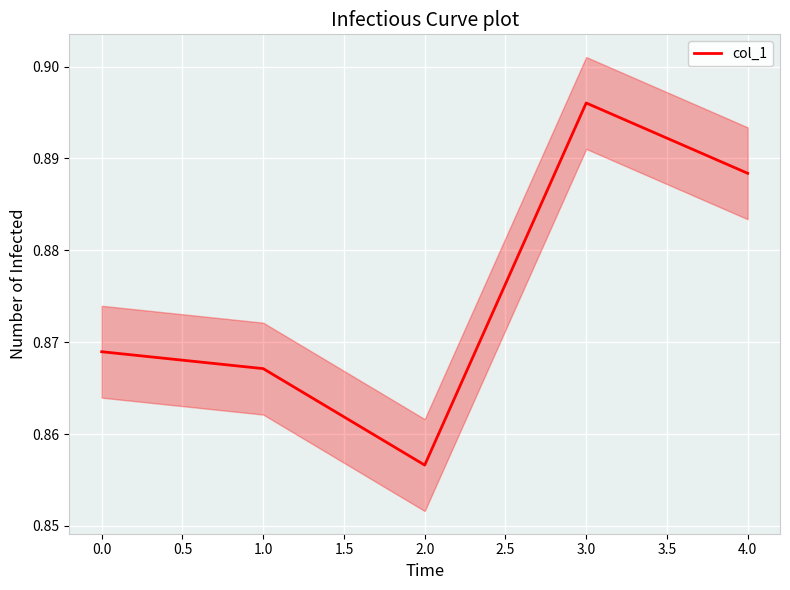

At which label does col_1 reach its minimum?

2.0